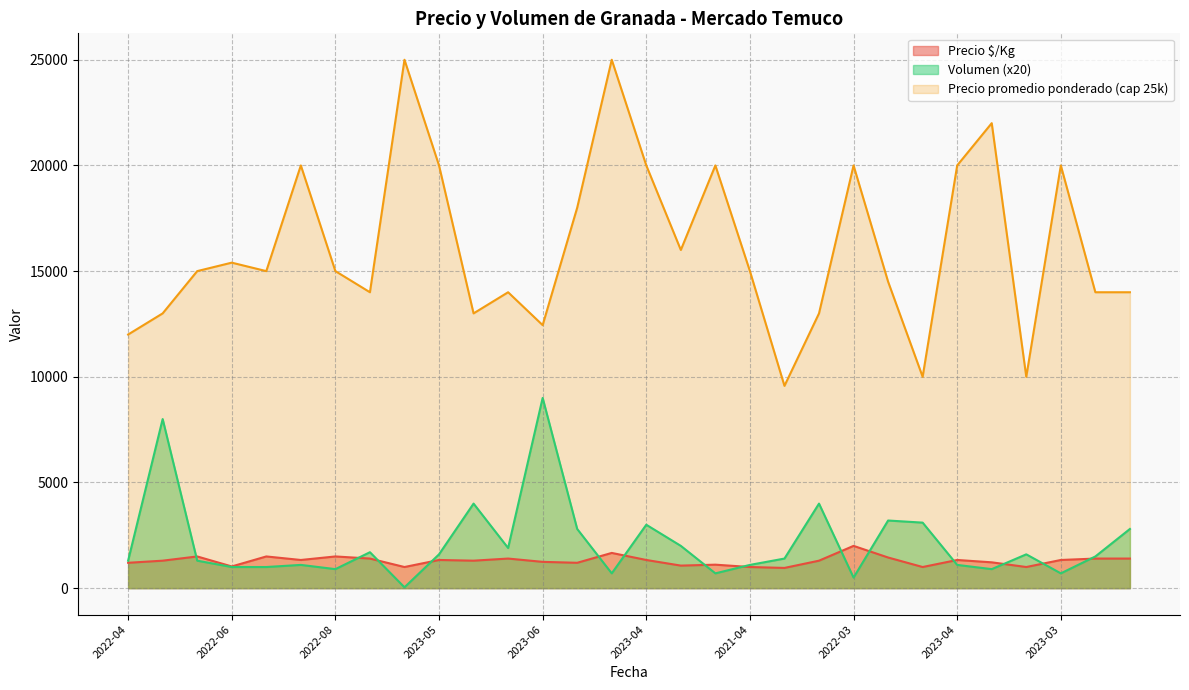

The value of Volumen at 2021-05 is 900. True or false?

True